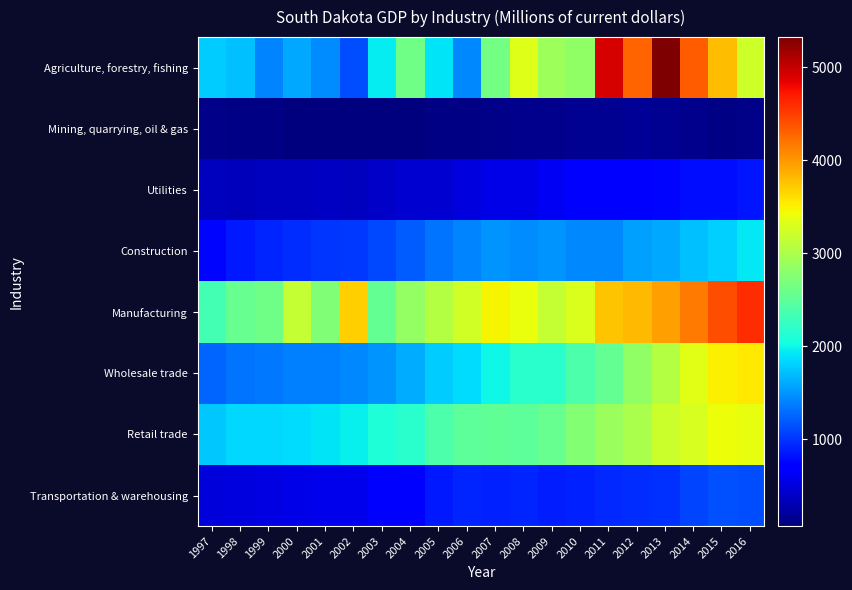

How many distinct data groups are displayed?

8